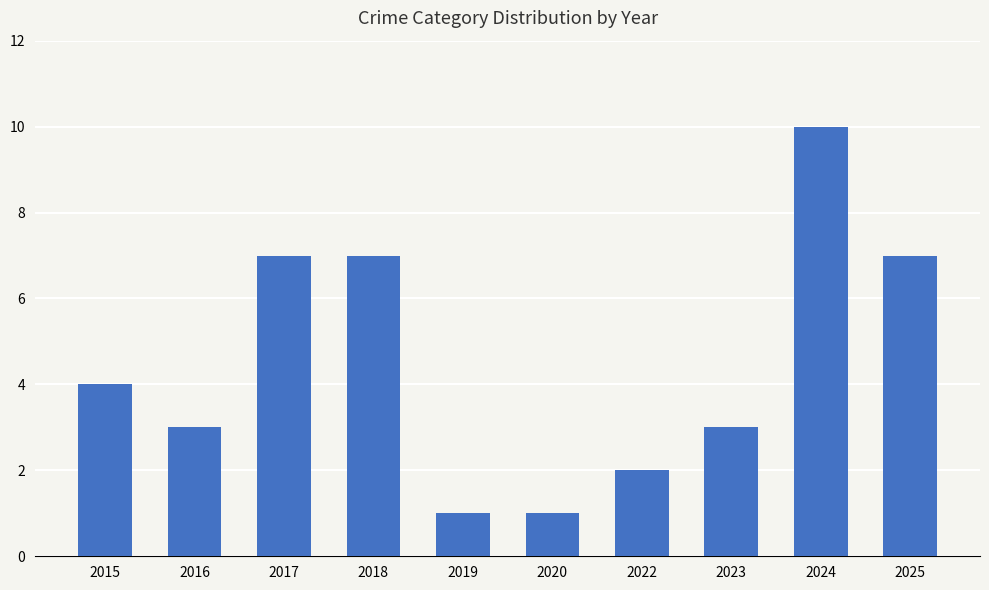

What is the change in value from 2015 to 2025?

+3